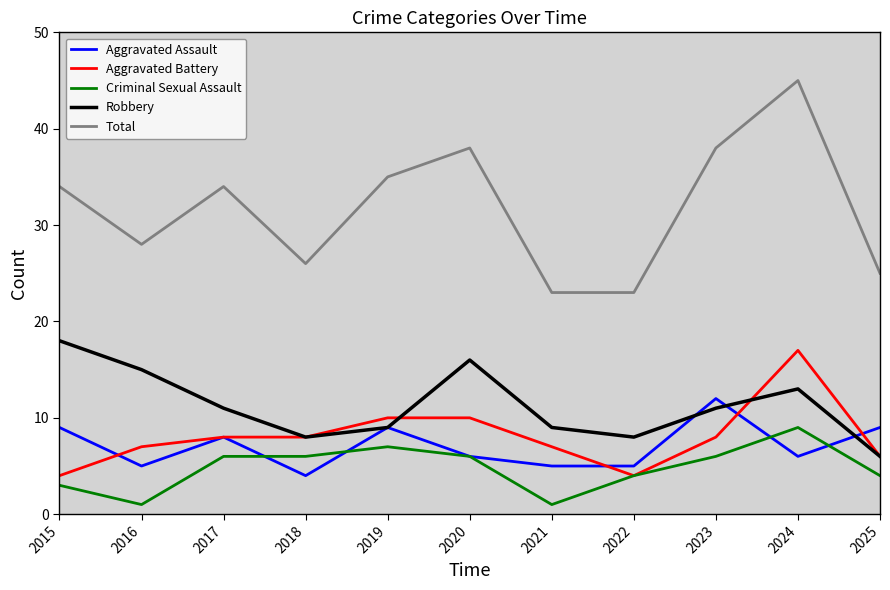

At which category does Total reach its first local valley?

2016